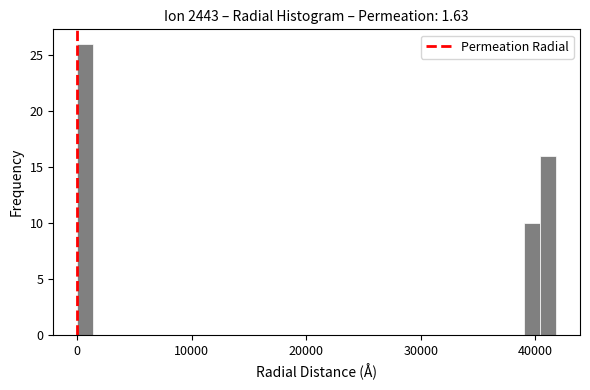

Around what value on the x-axis is the tallest bar? Give the approximate position of its centre, as read against the axis.

1000